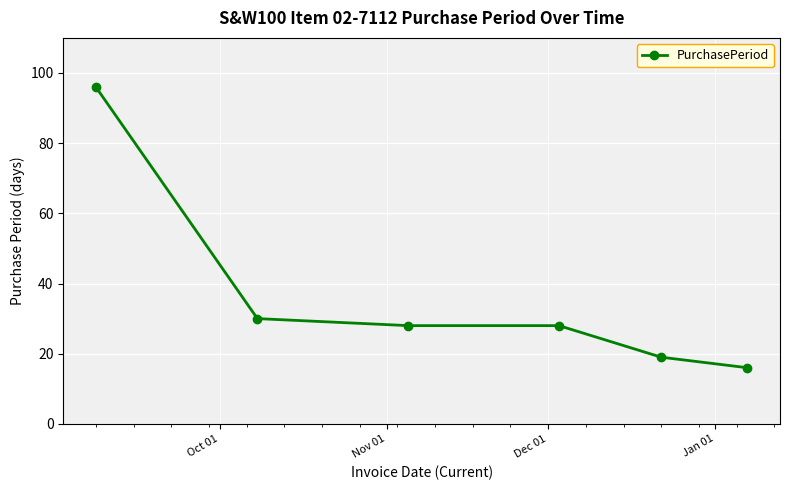

What is the difference between the second highest and minimum values?

14